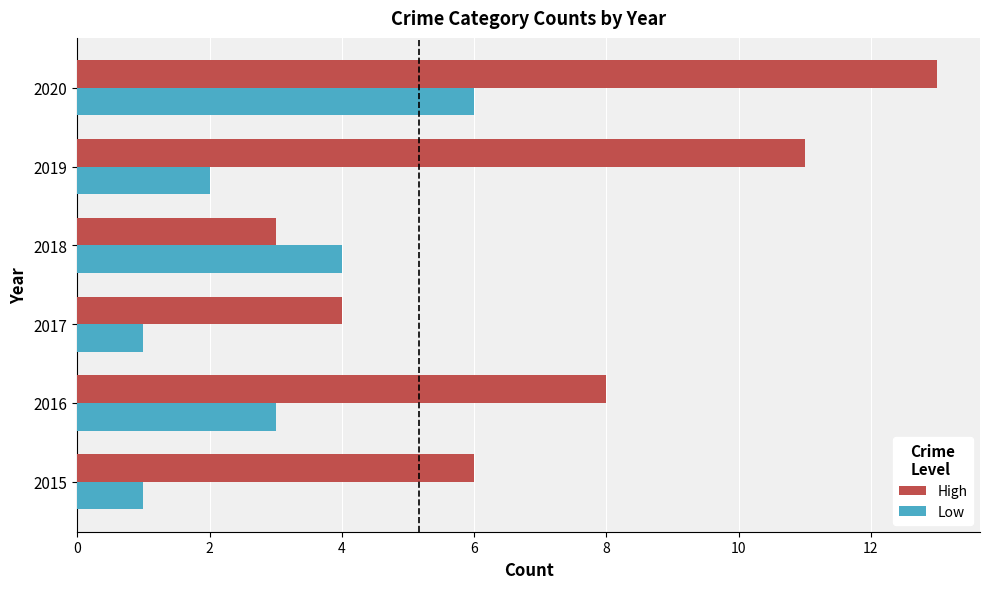

Rank the series by their maximum value, from lowest to highest.

Low, High